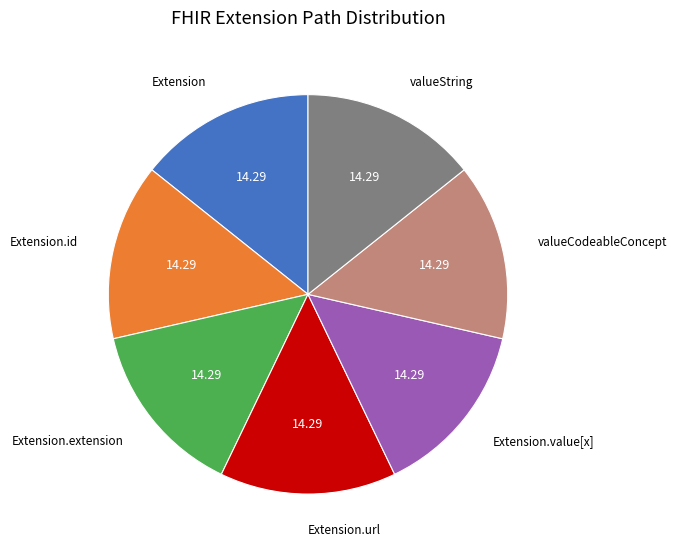

How many slices are in this pie chart?

7